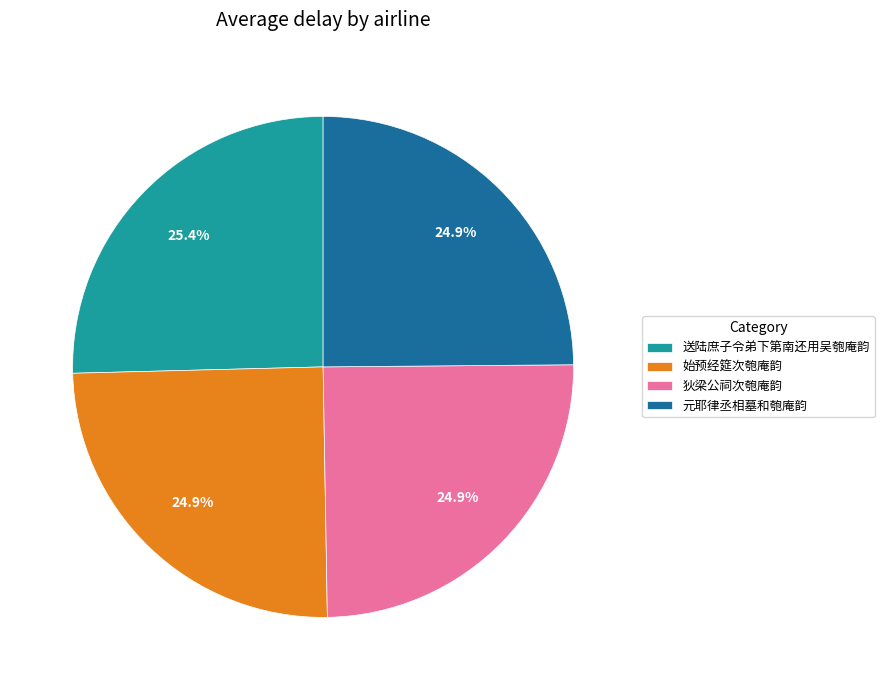

The 元耶律丞相墓和匏庵韵 slice represents 25% of the pie. True or false?

True